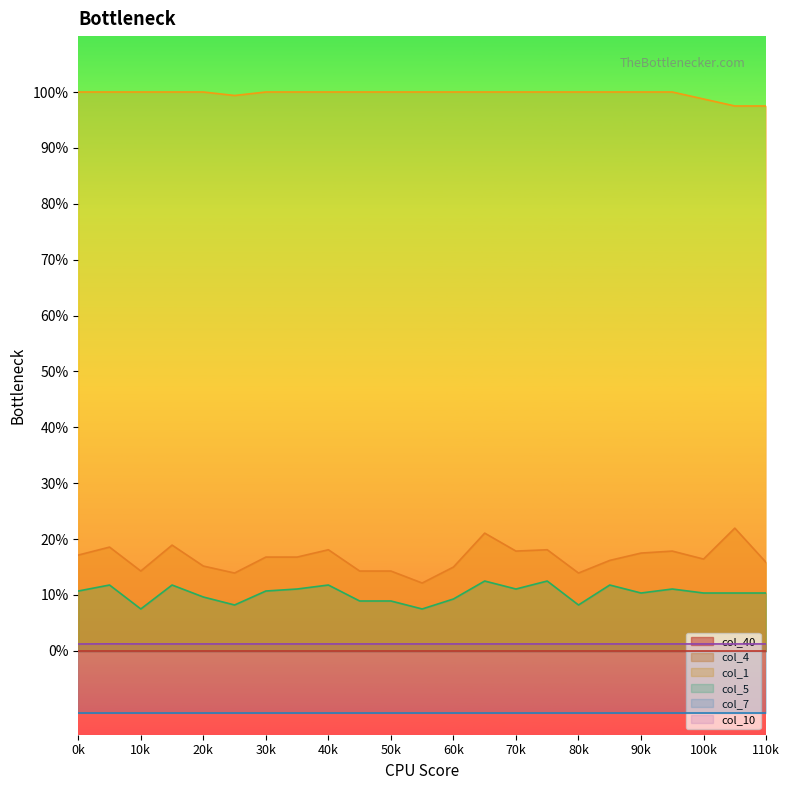

True or false: col_4 and col_1 intersect in this chart.

False